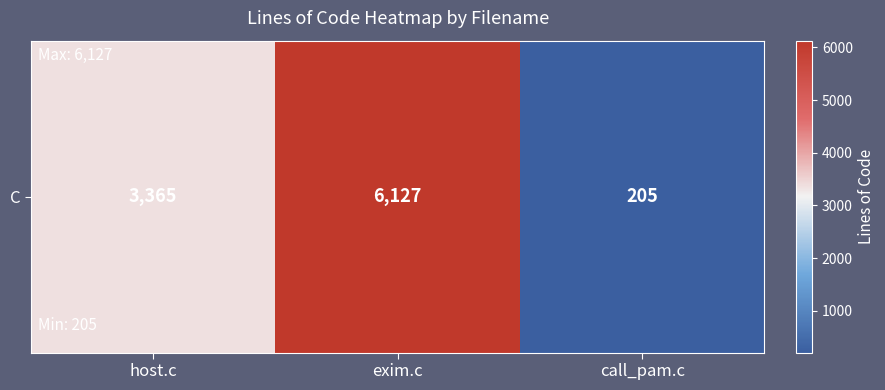

True or false: the data shows 77 at call_pam.c.

False